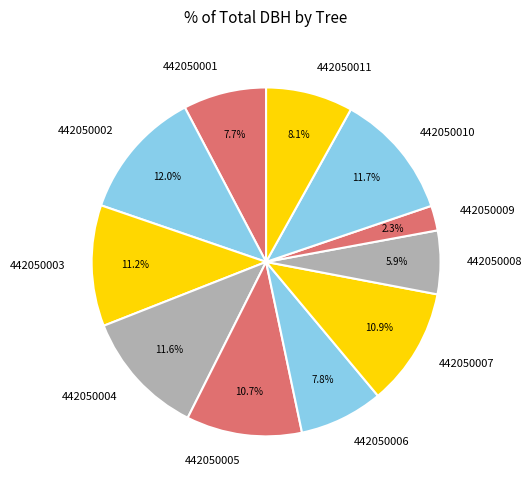

Which has a higher value, 442050010 or 442050005?

442050010